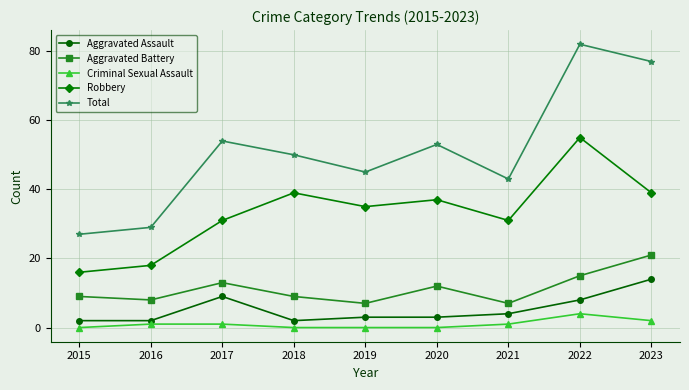

How many distinct data groups are displayed?

5